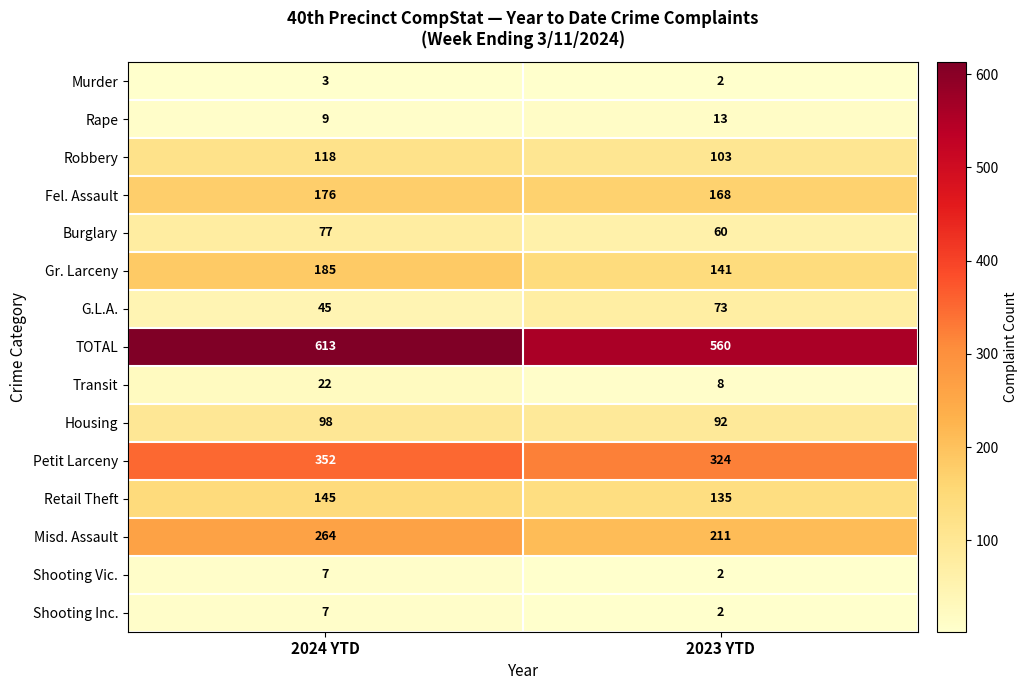

What is the spread (max minus min) of values at 2023 YTD?

558